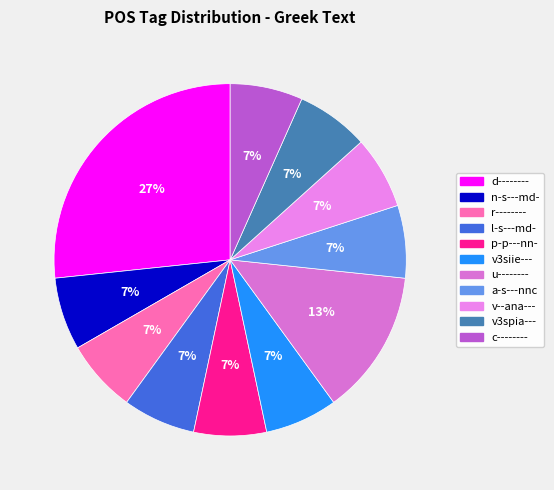

How many segments does this pie chart have?

11